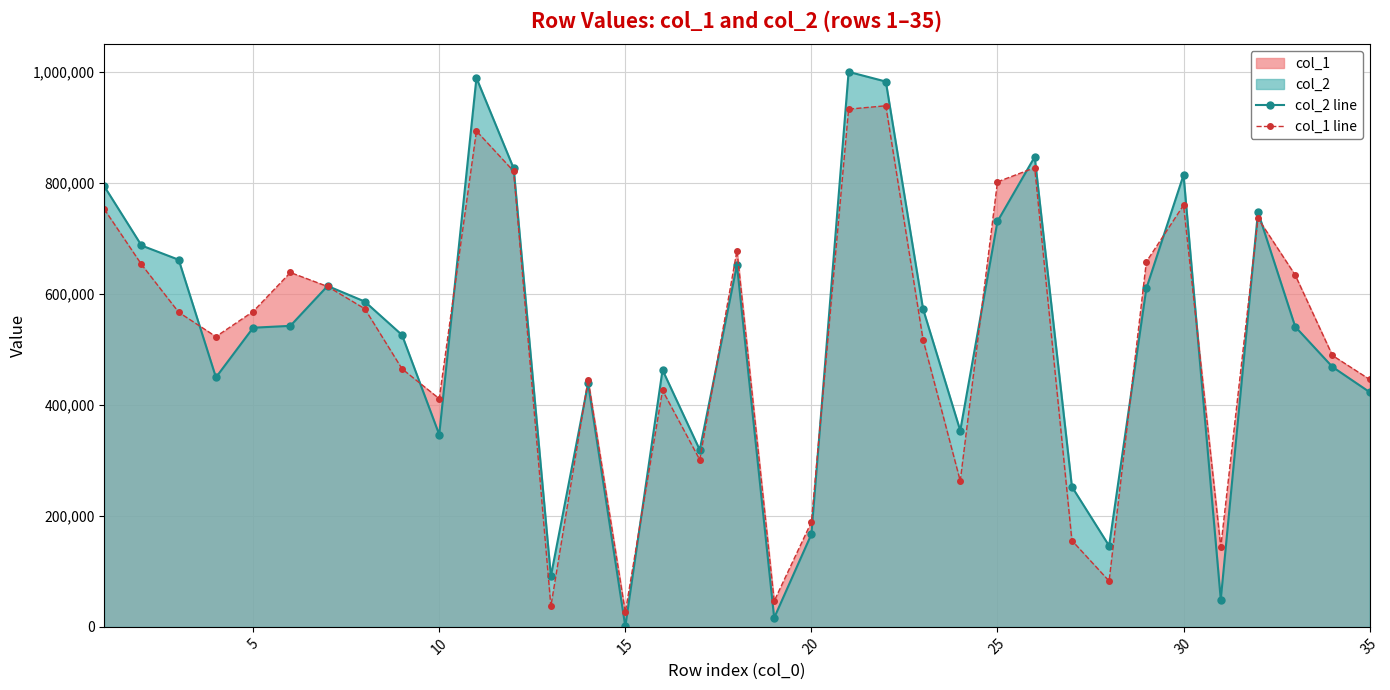

What is the highest value of the col_2 line series?

999575